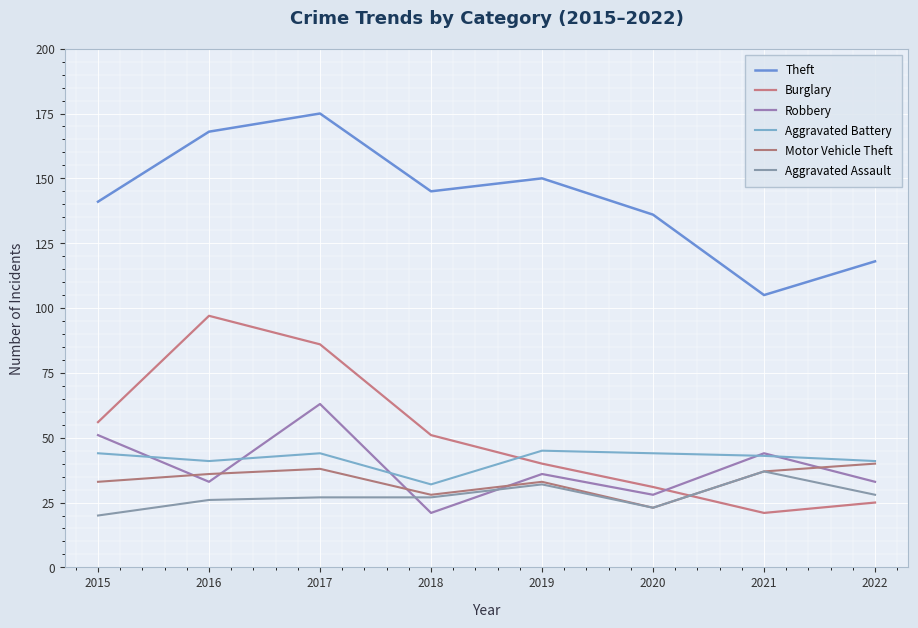

Reading left to right, extract all data points from this chart.

Theft: 2015=141	2016=168	2017=175	2018=145	2019=150	2020=136	2021=105	2022=118
Burglary: 2015=56	2016=97	2017=86	2018=51	2019=40	2020=31	2021=21	2022=25
Robbery: 2015=51	2016=33	2017=63	2018=21	2019=36	2020=28	2021=44	2022=33
Aggravated Battery: 2015=44	2016=41	2017=44	2018=32	2019=45	2020=44	2021=43	2022=41
Motor Vehicle Theft: 2015=33	2016=36	2017=38	2018=28	2019=33	2020=23	2021=37	2022=40
Aggravated Assault: 2015=20	2016=26	2017=27	2018=27	2019=32	2020=23	2021=37	2022=28